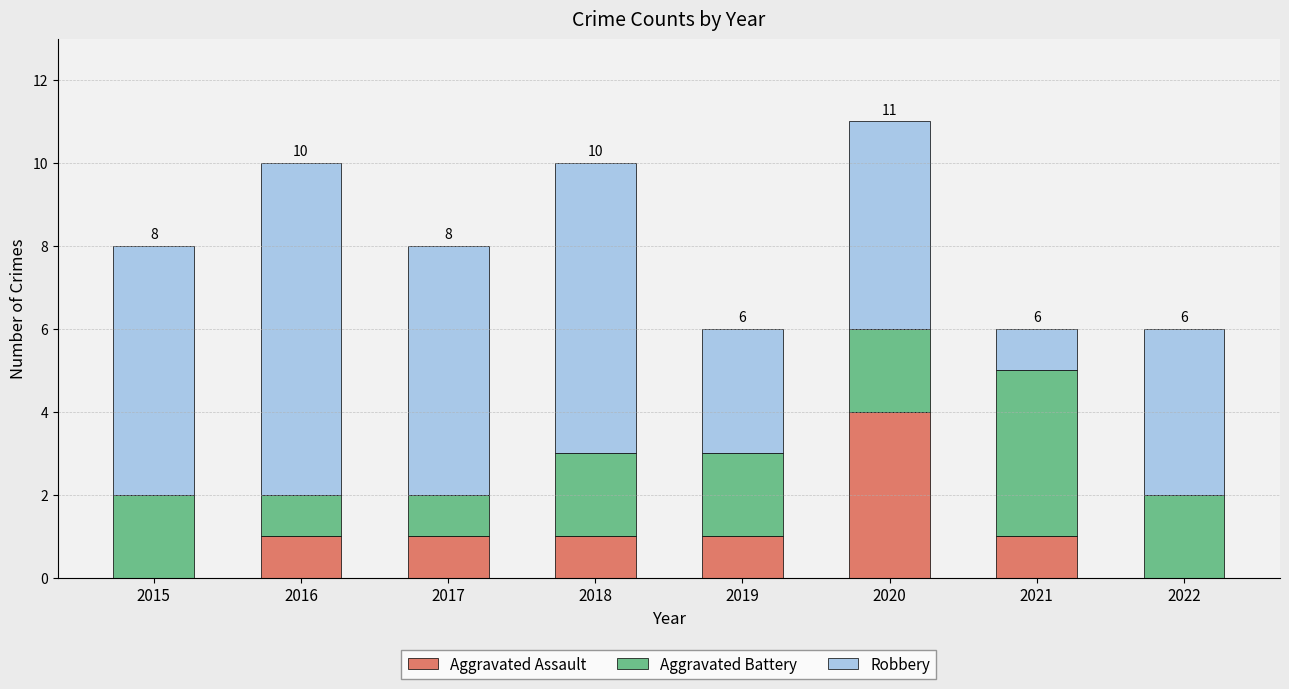

Which category has the highest value in the Aggravated Assault series?

2020